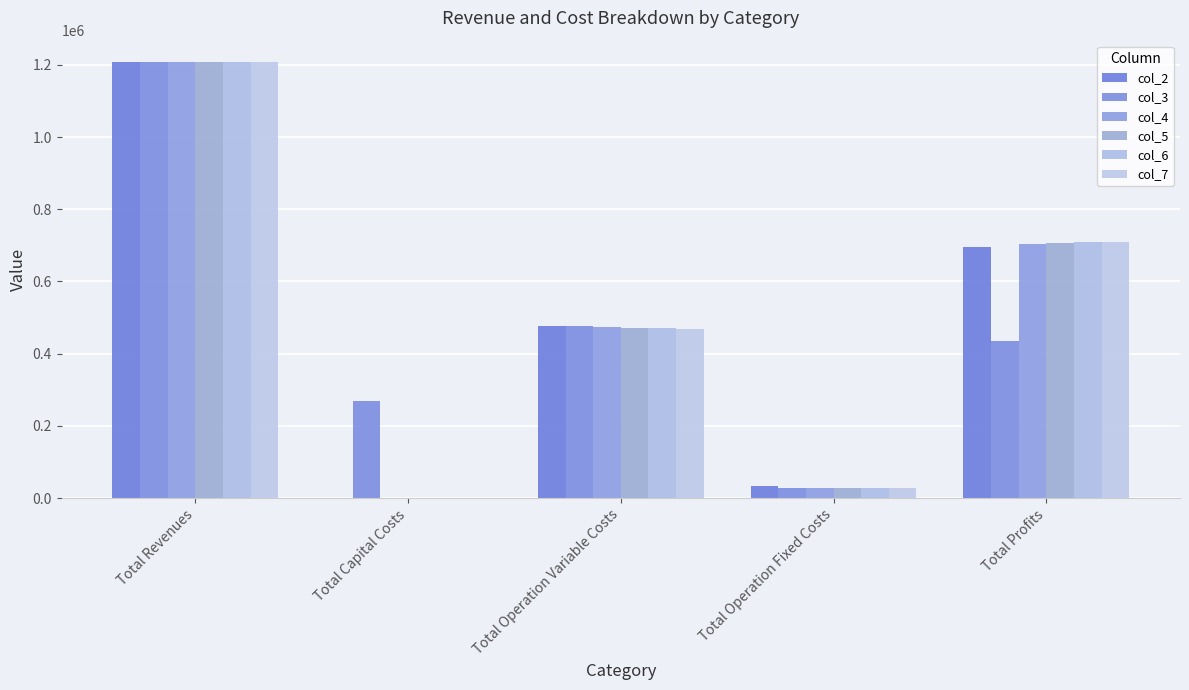

Rank the categories by col_3 value from lowest to highest.

Total Operation Fixed Costs, Total Capital Costs, Total Profits, Total Operation Variable Costs, Total Revenues